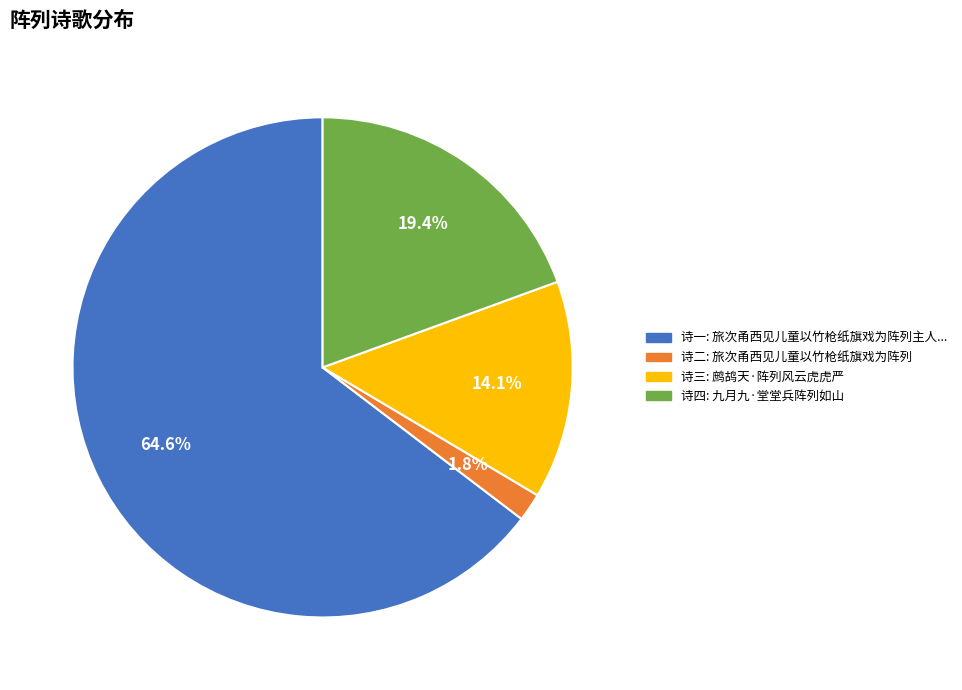

How many slices are in this pie chart?

4